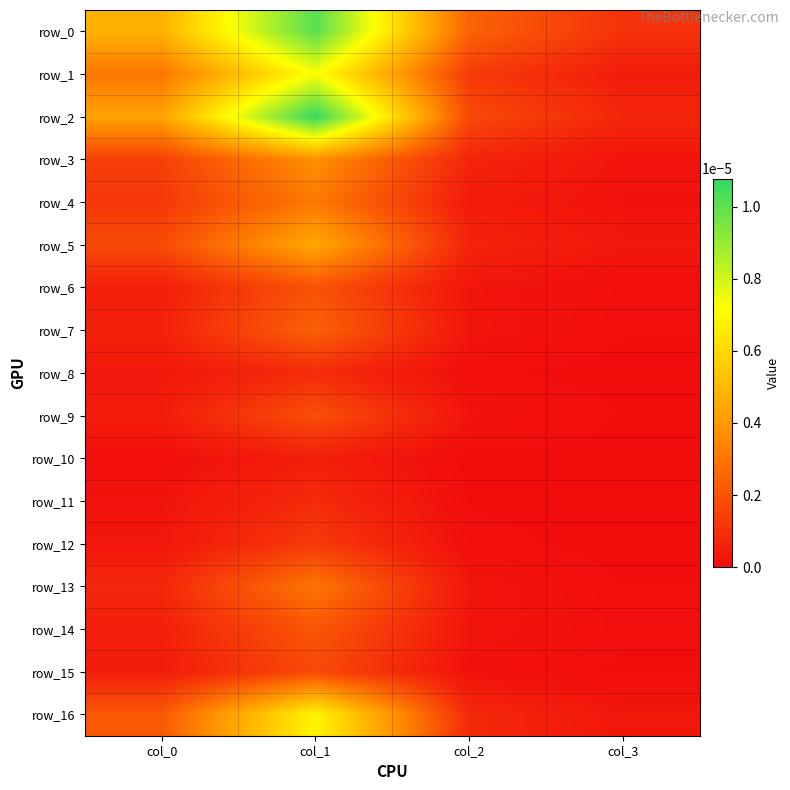

Which series changed the most between col_2 and col_3?

row_0